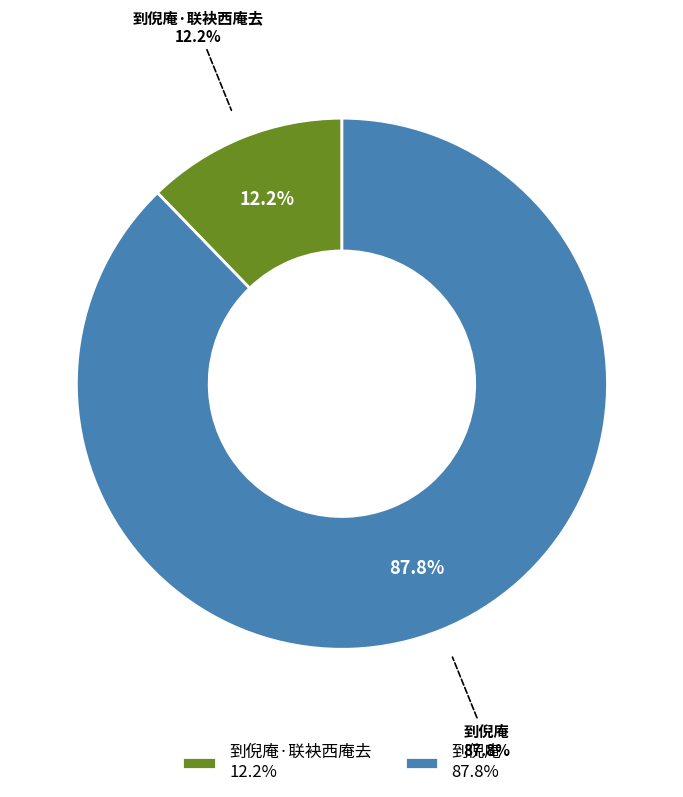

To the nearest percent, what is the combined percentage of 到倪庵 and 到倪庵·联袂西庵去?

100%